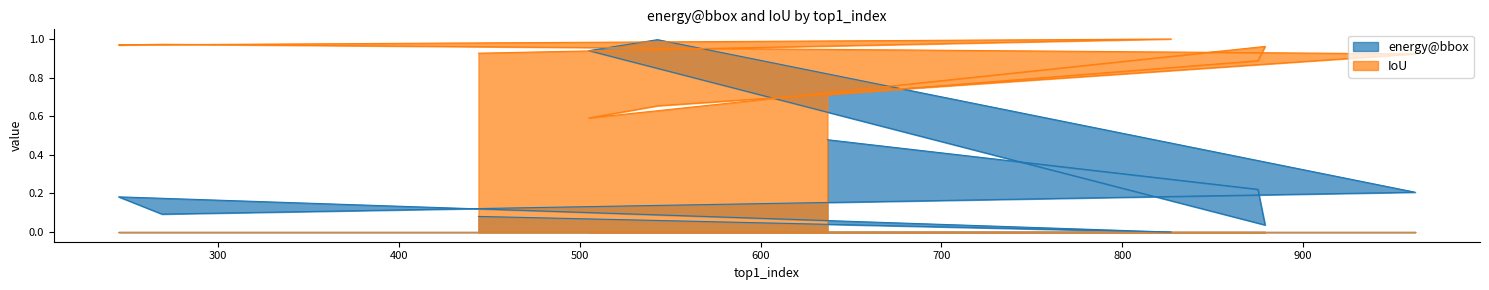

List the series in order of their overall mean, lowest first.

energy@bbox, IoU